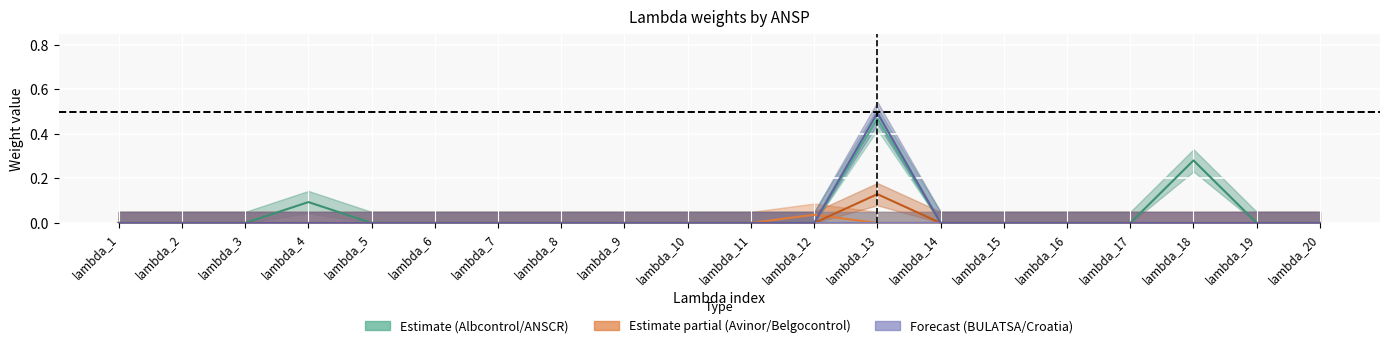

True or false: Avinor(Continental) has more than 2 interior local peaks.

False